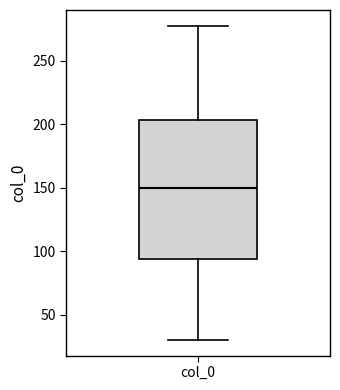

Transcribe this box plot: give where the median line is, the range the box spans, and where the two whiskers end, as read against the y-axis. The values are not printed on the chart, so give them approximately, as read against the axis.

median 150, box 95 to 205, whiskers 30 to 280